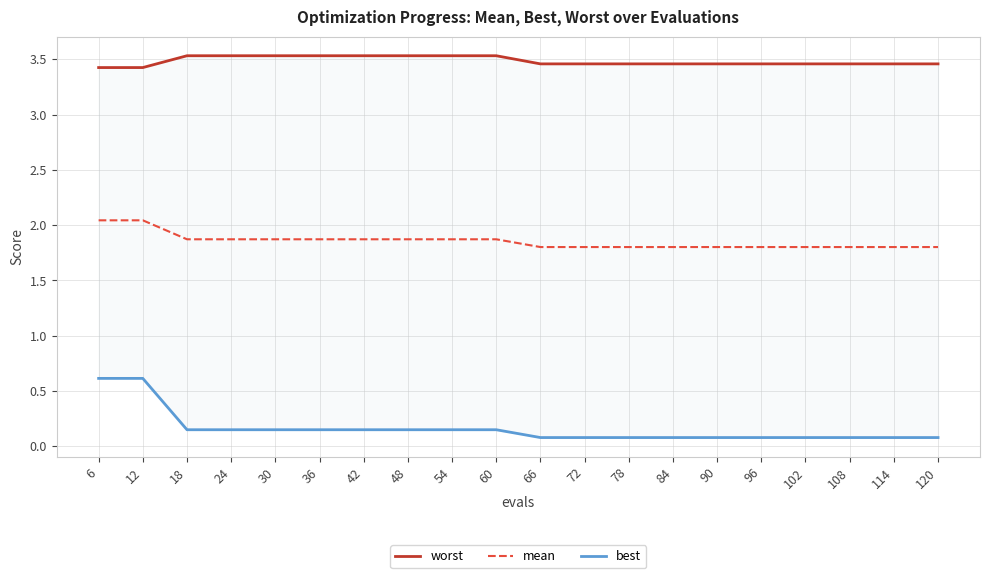

Between 78 and 90, which series saw the biggest shift?

worst